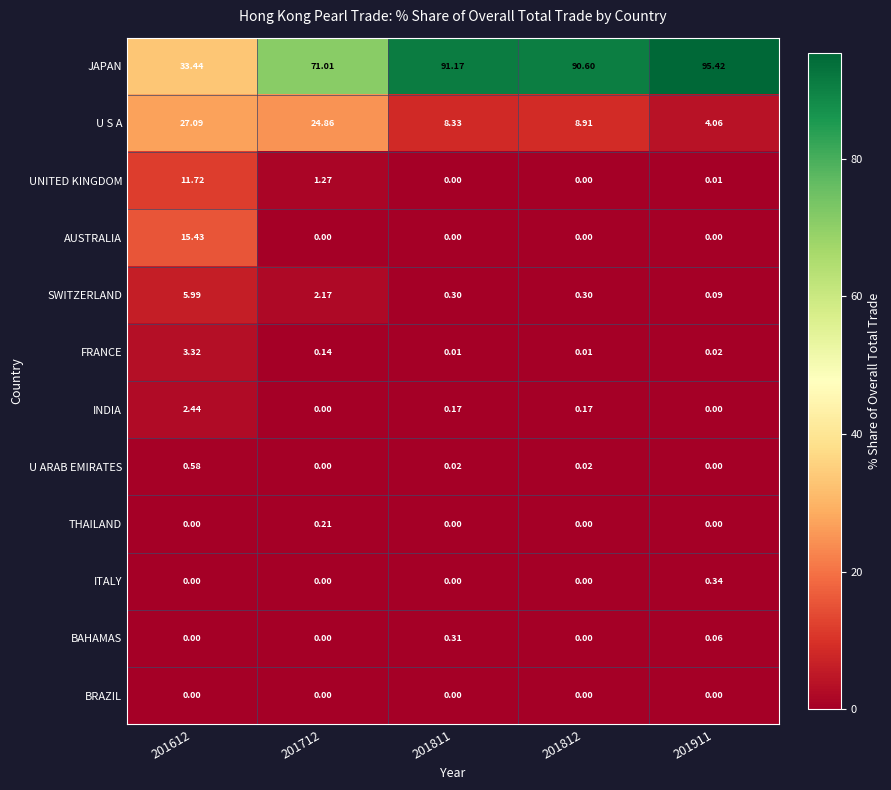

Between 201712 and 201911, which series saw the biggest shift?

JAPAN